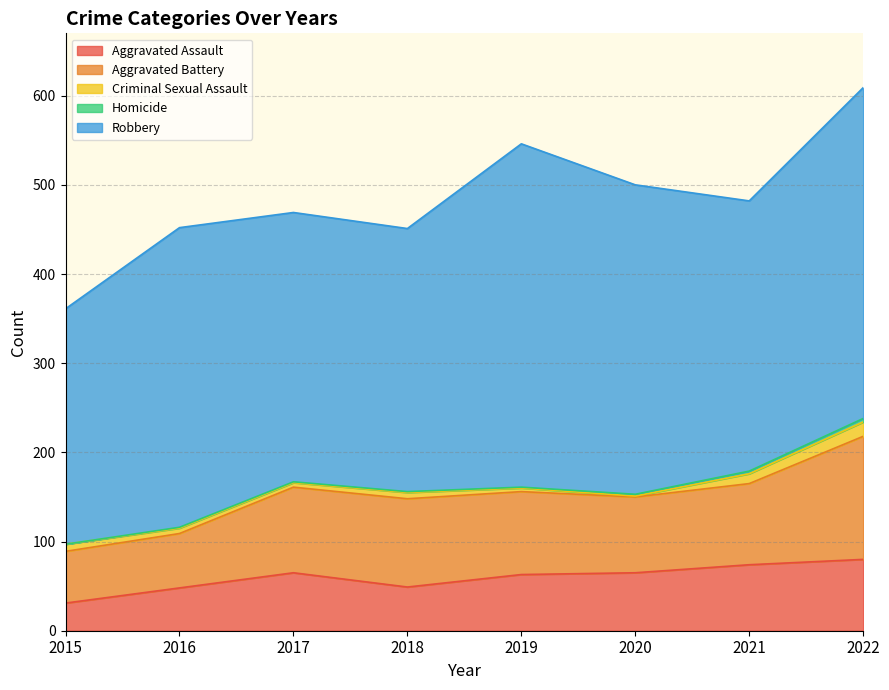

How many data points does each series have?

8